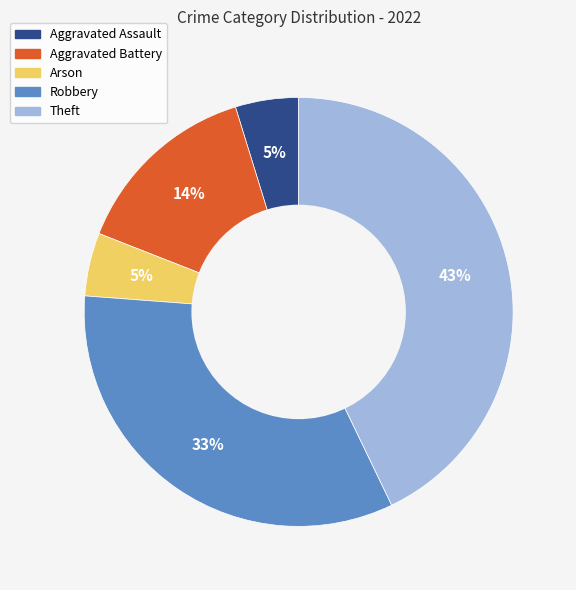

Does Aggravated Assault represent more than half of the total?

No